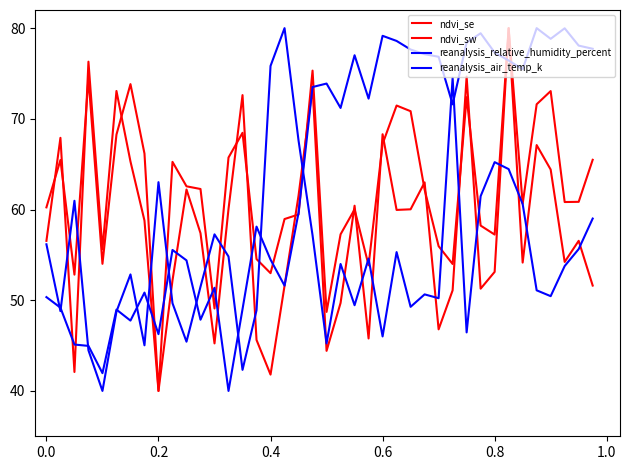

True or false: reanalysis_air_temp_k has more than 0 points higher than both neighbors.

True